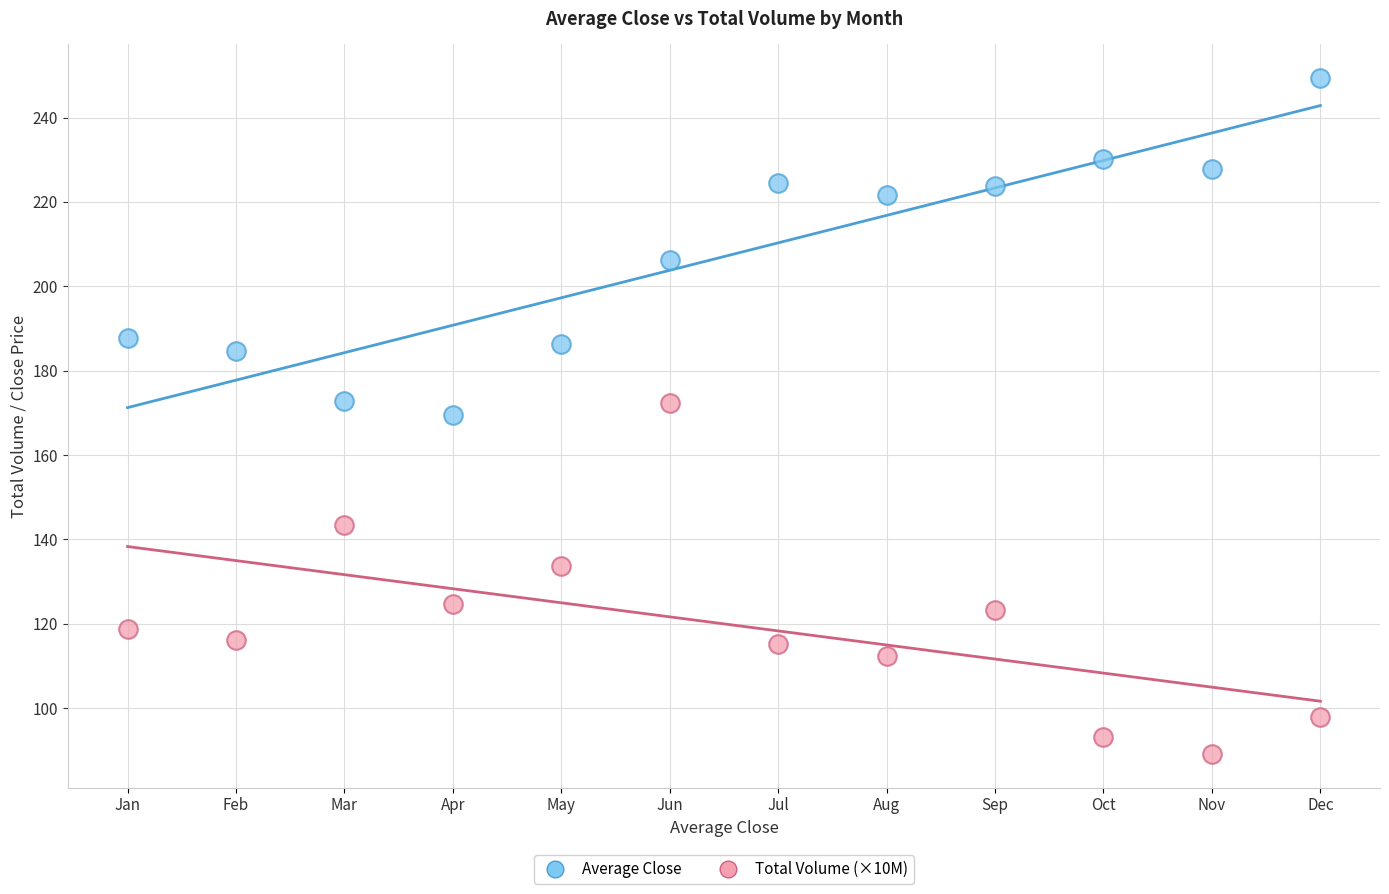

Which series contains the lowest Y value?

Total Volume (×10M)